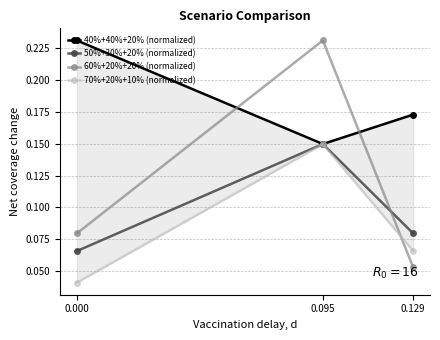

What is the maximum value shown in the chart?

0.2